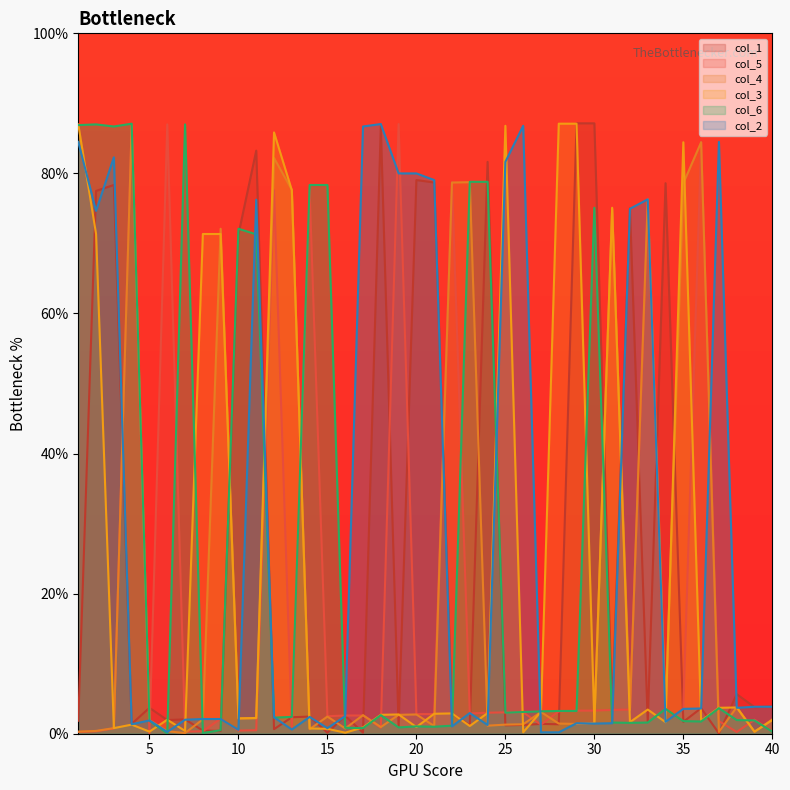

True or false: col_4 has more than 0 points higher than both neighbors.

True